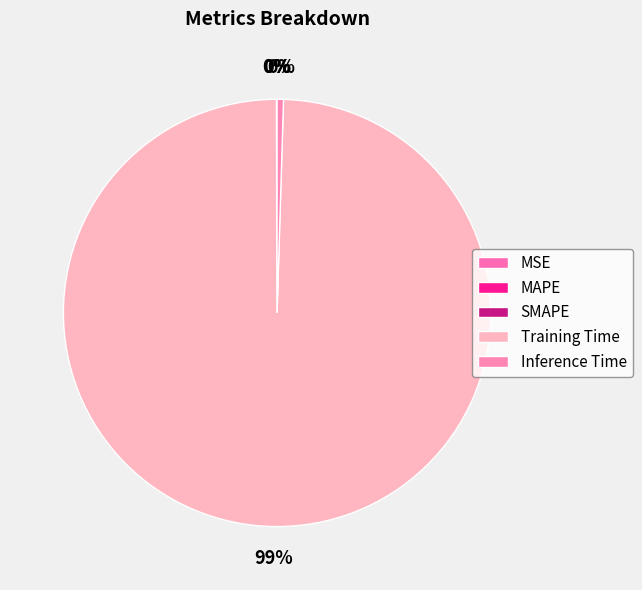

Does Inference Time represent more than half of the total?

No